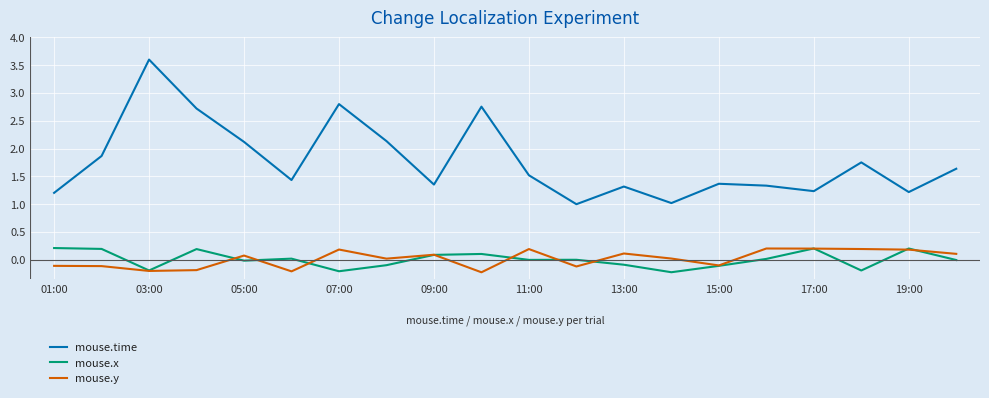

Which series has the widest spread of values?

mouse.time